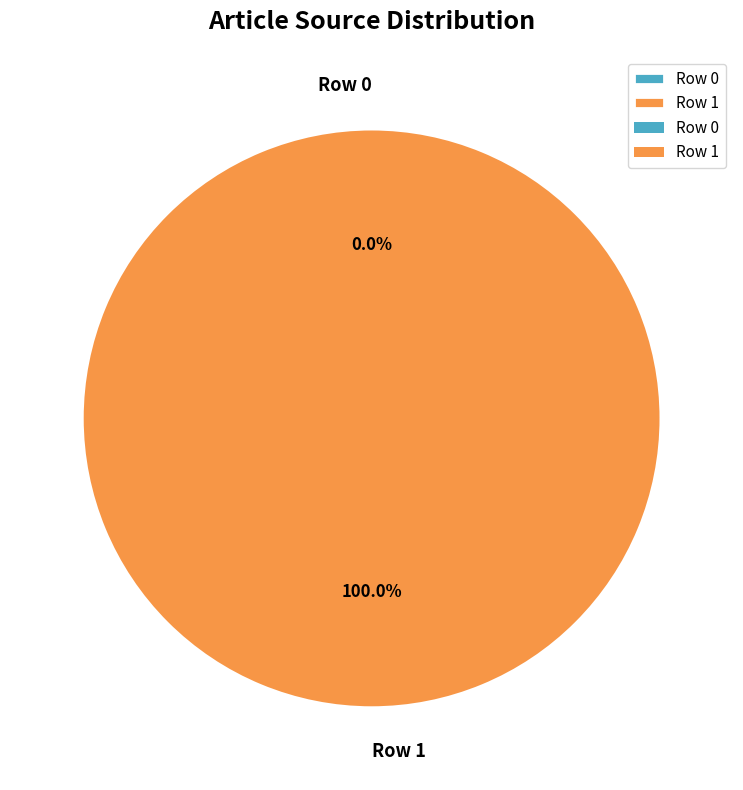

Which category has the biggest portion of the pie?

Row 1